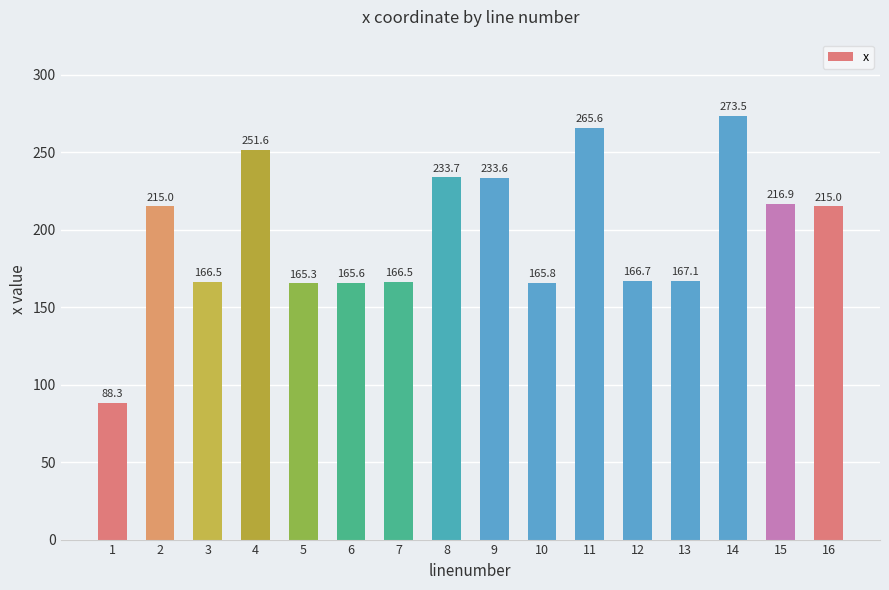

Reading left to right, transcribe all the data shown in this chart.

88.3	215.0	166.5	251.6	165.3	165.6	166.5	233.7	233.6	165.8	265.6	166.7	167.1	273.5	216.9	215.0